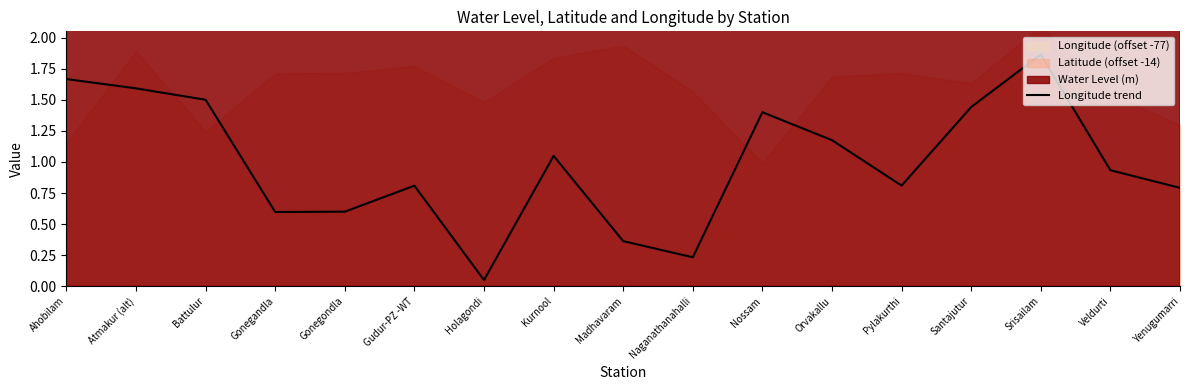

What is the label of the 12th point from the left?

Orvakallu